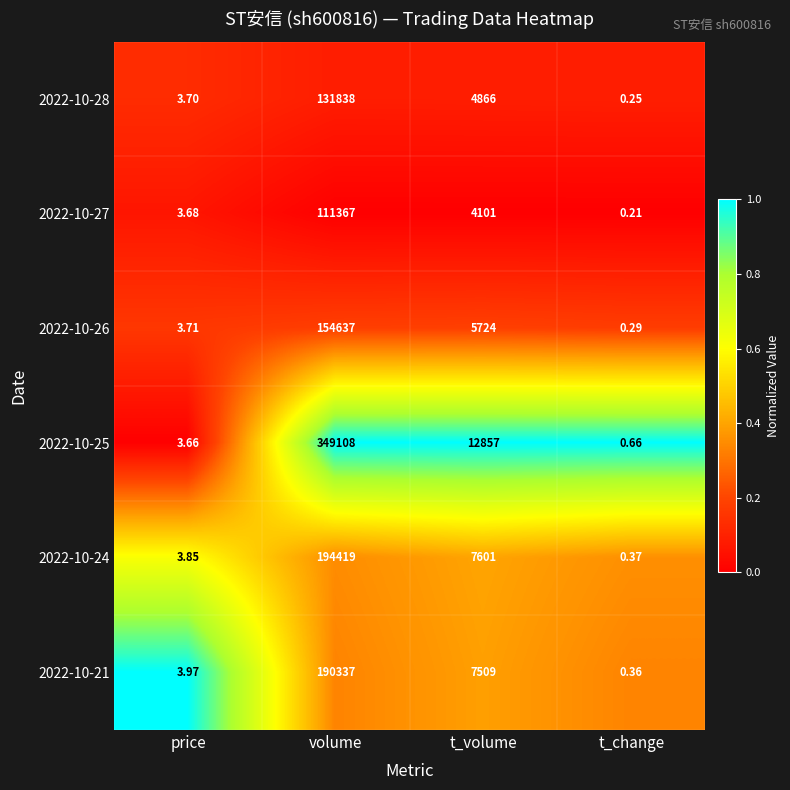

Rank the categories by 2022-10-25 value from highest to lowest.

volume, t_volume, price, t_change